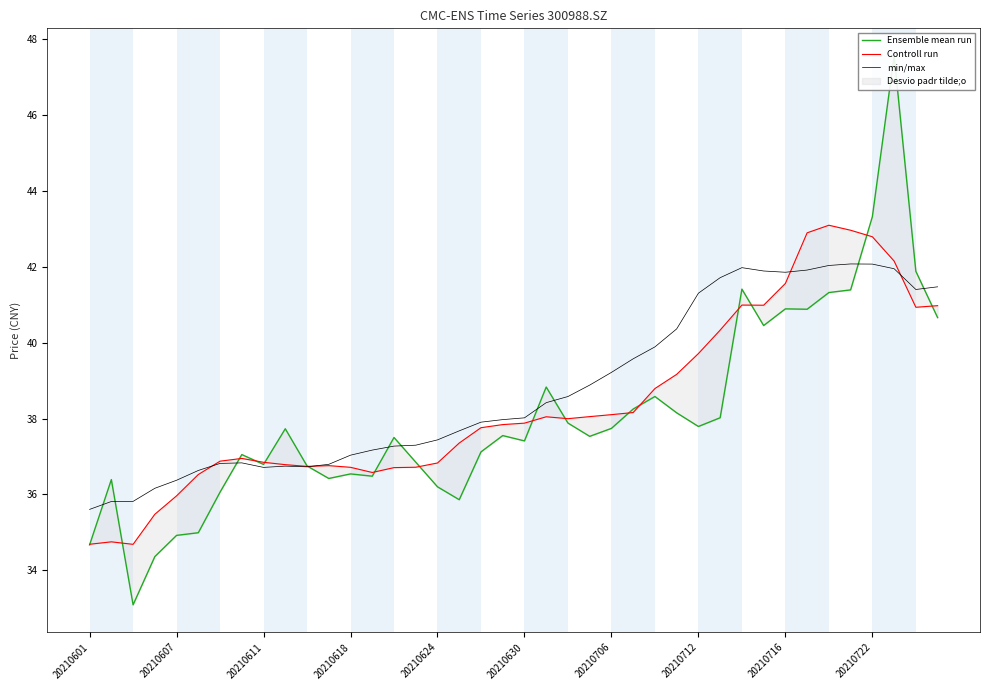

List the series in order of their peak value, lowest first.

min/max, Controll run, Ensemble mean run